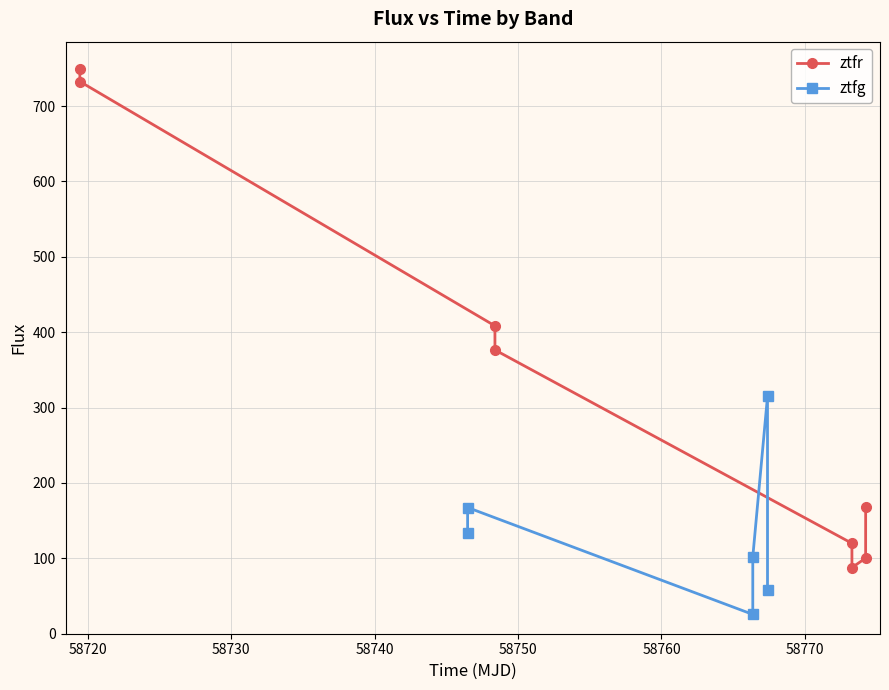

What is the value of the ztfr point at the 4th from the left?

376.5